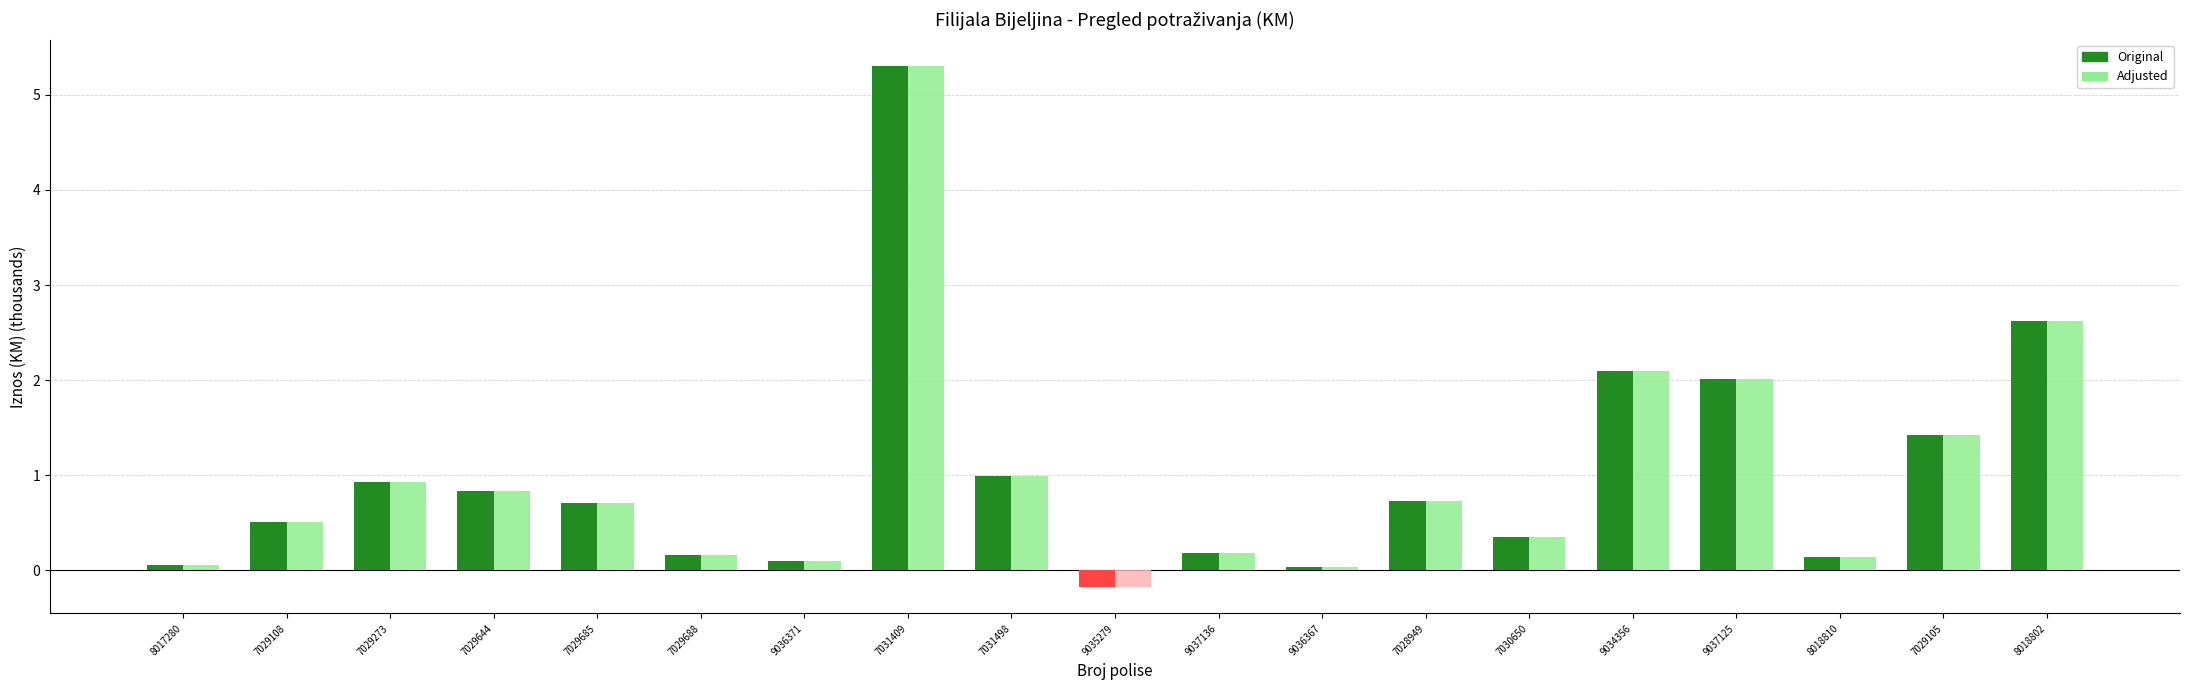

What is the difference between the maximum and minimum values in the Original series?

5.5